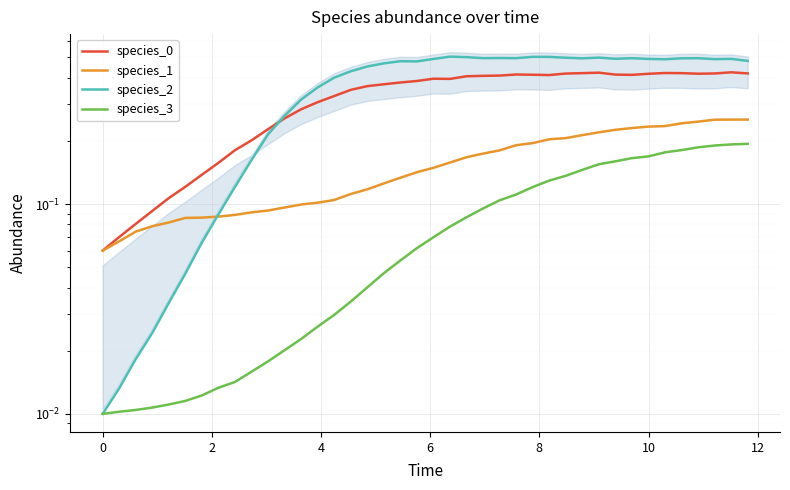

What are all the series names shown in the legend?

species_0, species_1, species_2, species_3